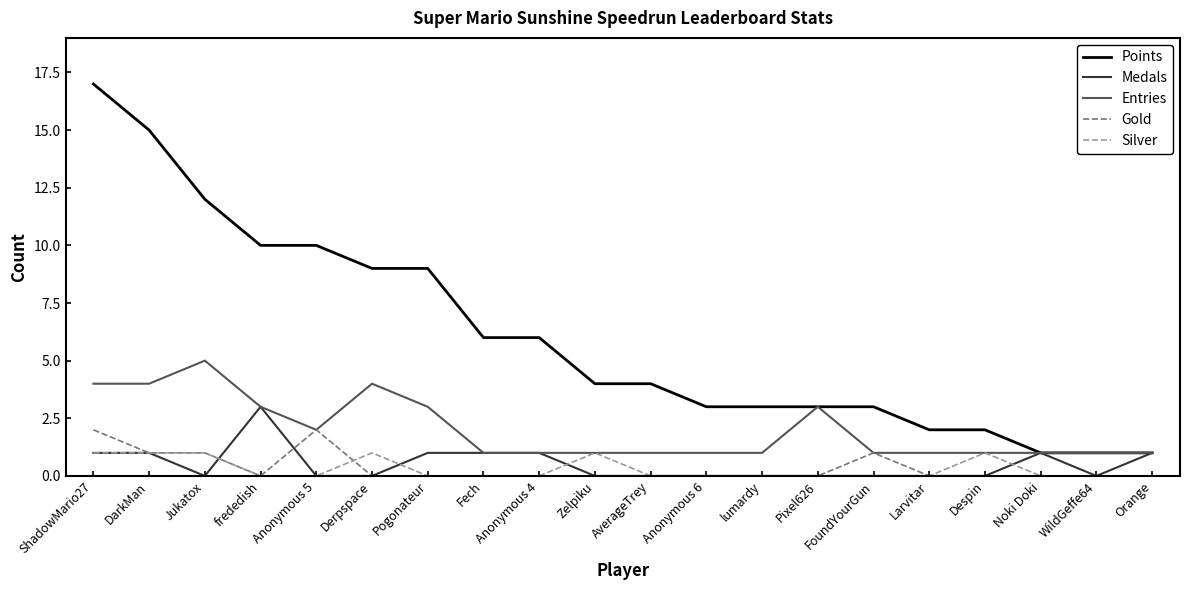

The value of Points at Anonymous 4 is 3. True or false?

False